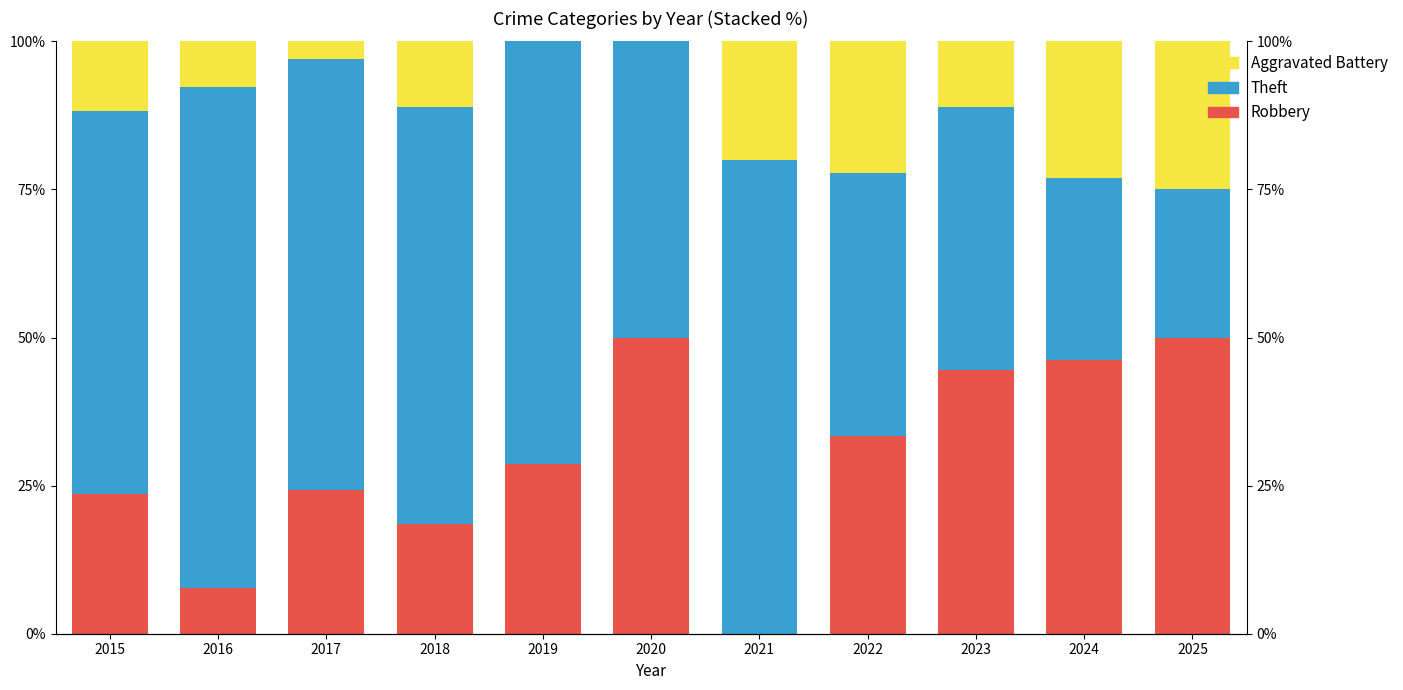

Where does the Robbery series first go above 28?

2019